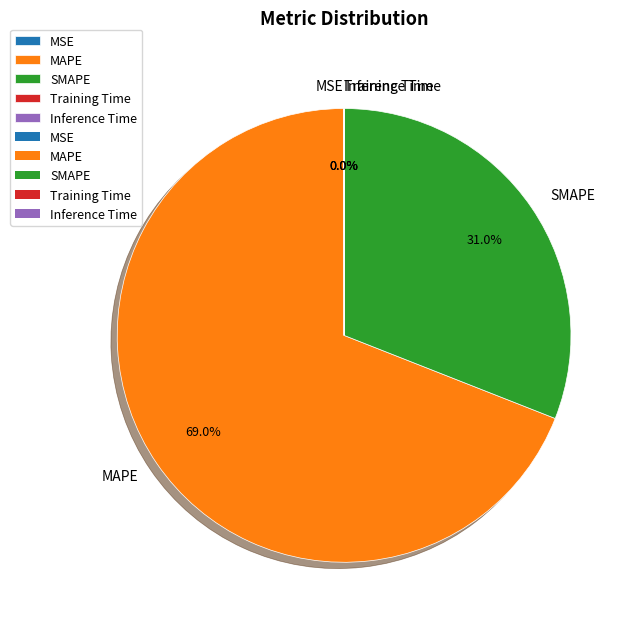

To the nearest percent, what portion does MAPE represent?

69%